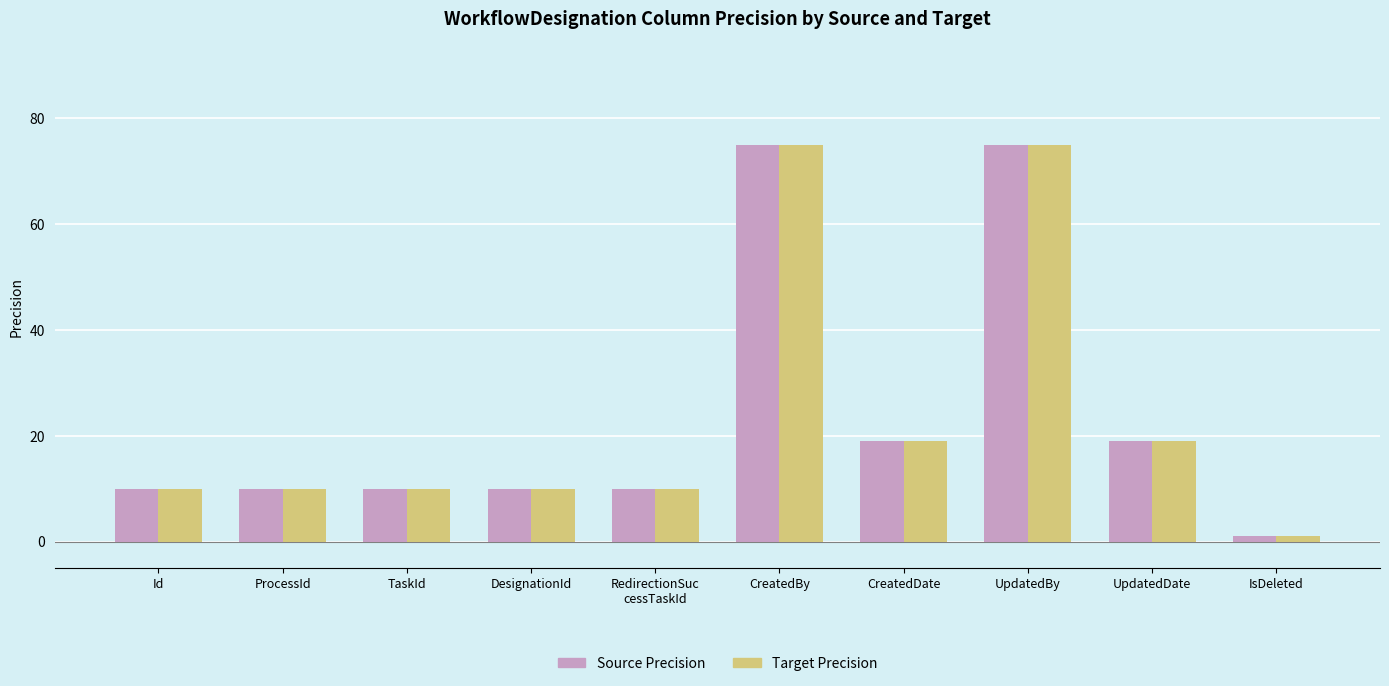

Is it true that Source Precision equals 34 at UpdatedDate?

False